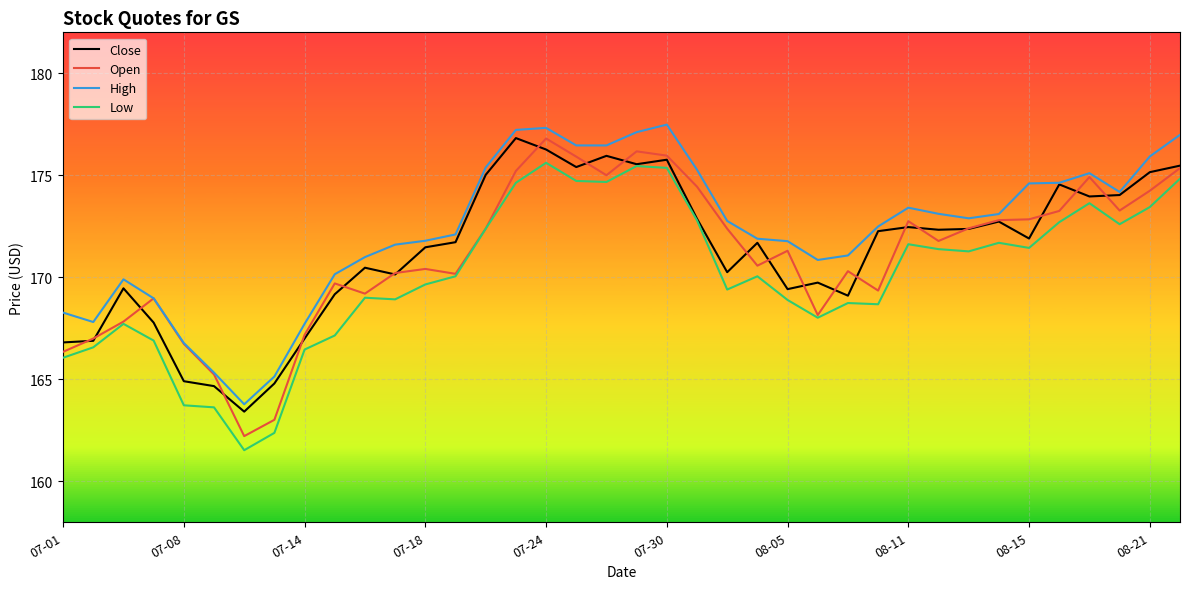

Is this an area chart (filled region under the line)?

No